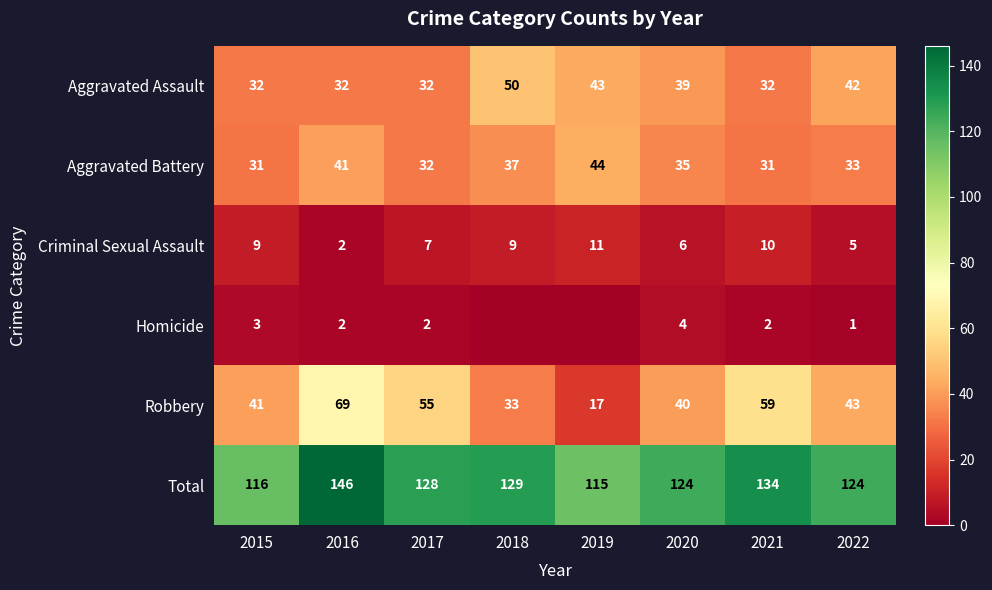

Rank the series at 2020 from highest to lowest value.

Total, Robbery, Aggravated Assault, Aggravated Battery, Criminal Sexual Assault, Homicide